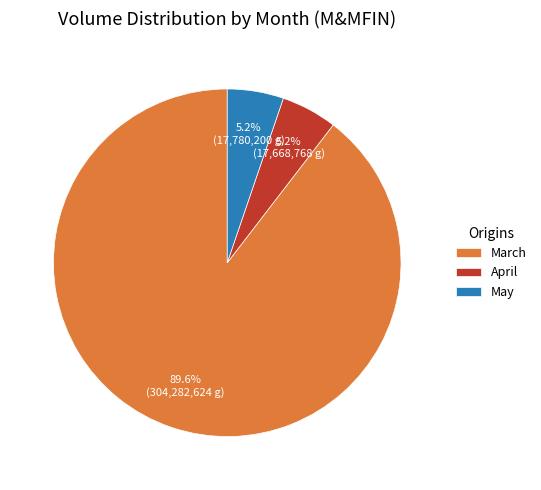

Combined, what portion of the pie is April and March?

94.8%